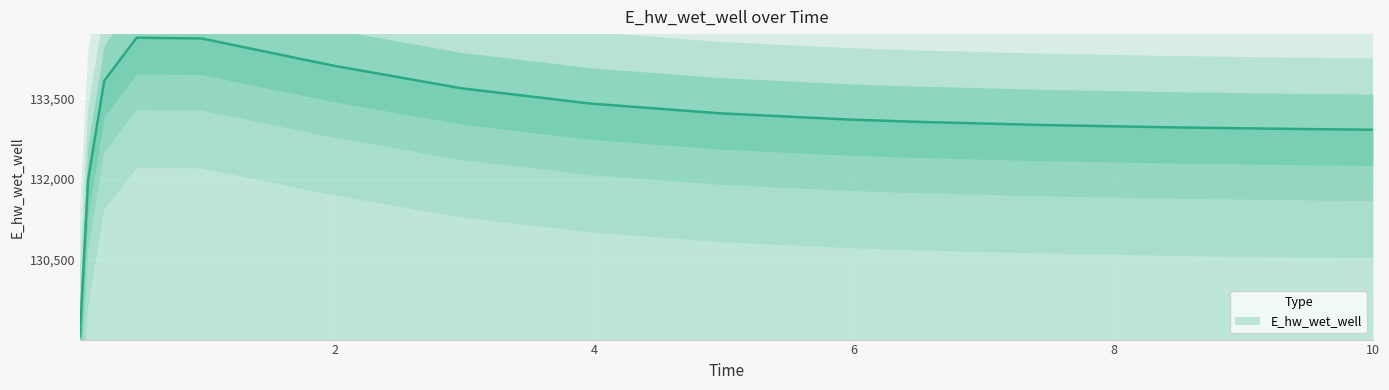

List the labels in order of value, largest first.

0.46875, 0.96875, 1.96875, 0.21875, 2.96875, 3.96875, 4.96875, 5.96875, 6.46875, 7.46875, 8.46875, 9.46875, 10.0, 0.09375, 0.03125